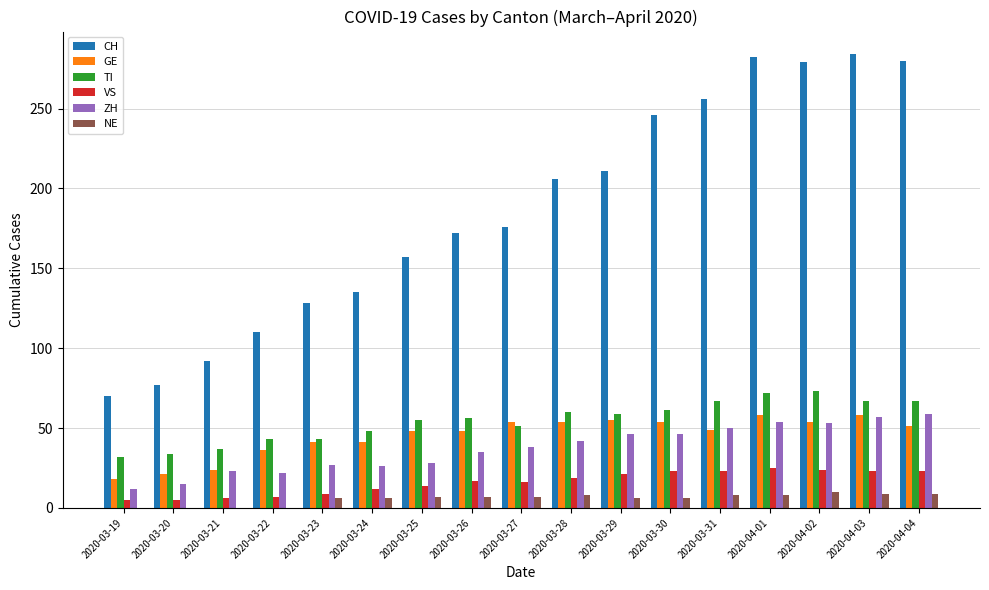

Count the number of categories in the chart.

17